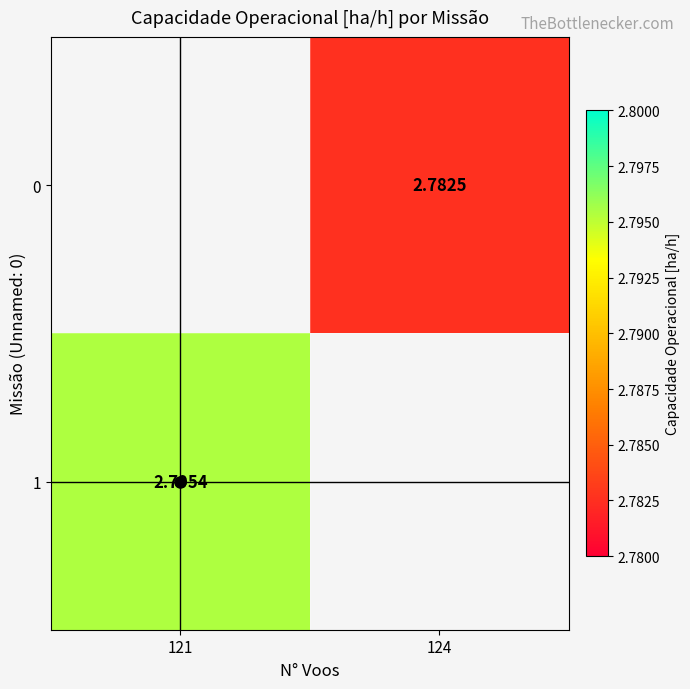

At which label does 1 reach its peak?

121